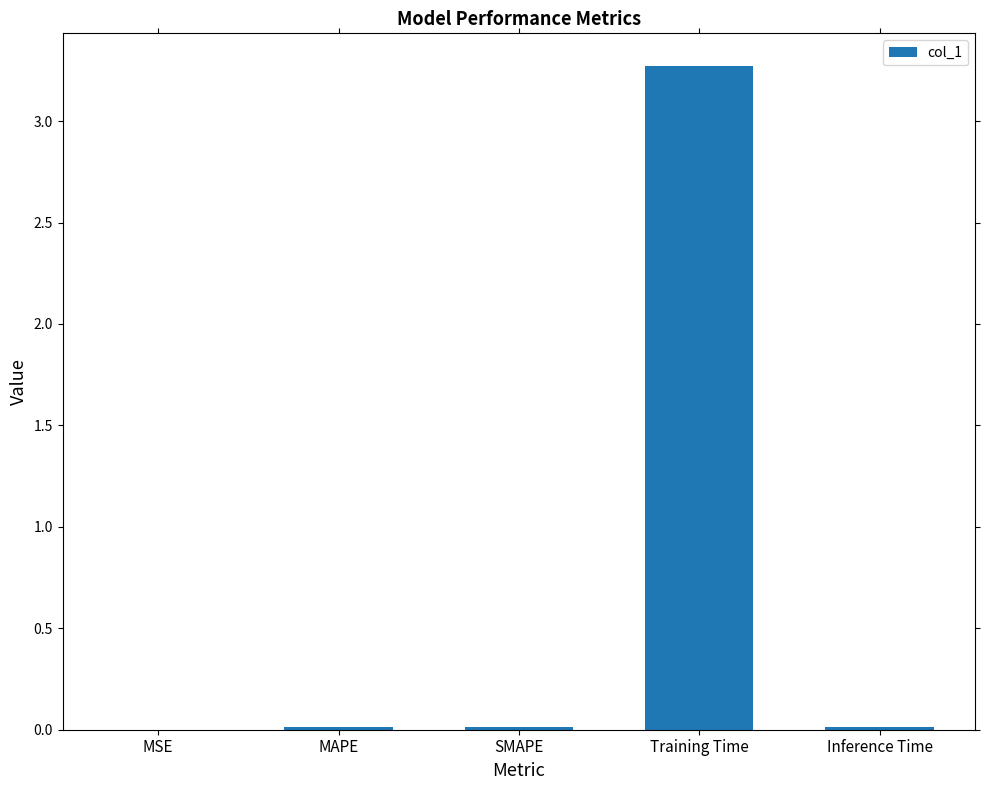

What is the sum of all values?

3.3